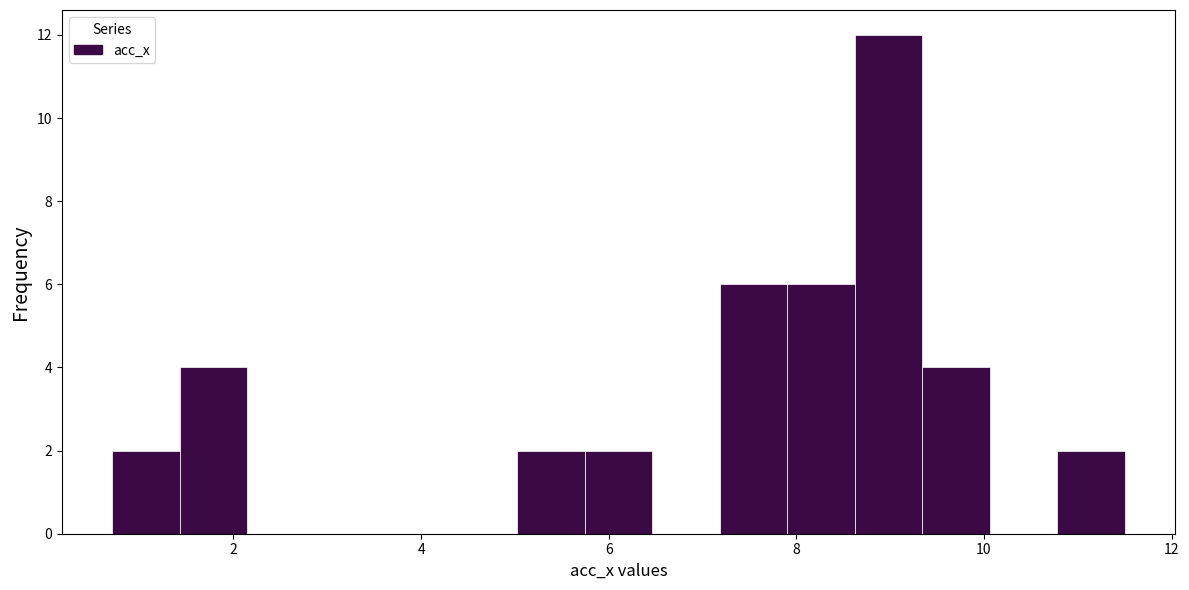

Read against the x-axis, roughly where is the centre of the tallest bar?

9.0